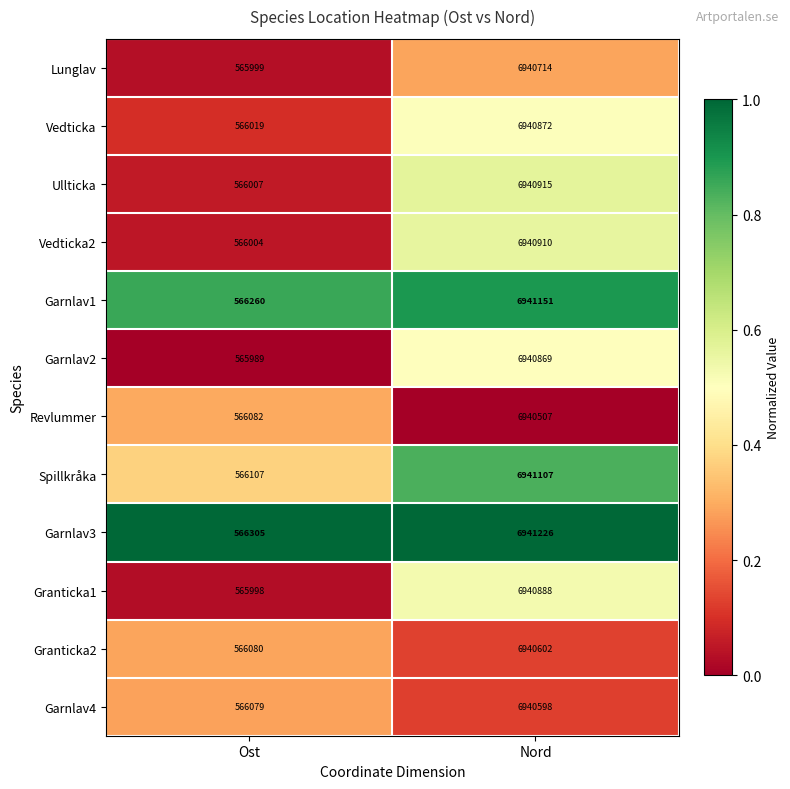

Reading right to left, list all the values displayed in this chart.

Lunglav: 6940714	565999
Vedticka: 6940872	566019
Ullticka: 6940915	566007
Vedticka2: 6940910	566004
Garnlav1: 6941151	566260
Garnlav2: 6940869	565989
Revlummer: 6940507	566082
Spillkråka: 6941107	566107
Garnlav3: 6941226	566305
Granticka1: 6940888	565998
Granticka2: 6940602	566080
Garnlav4: 6940598	566079